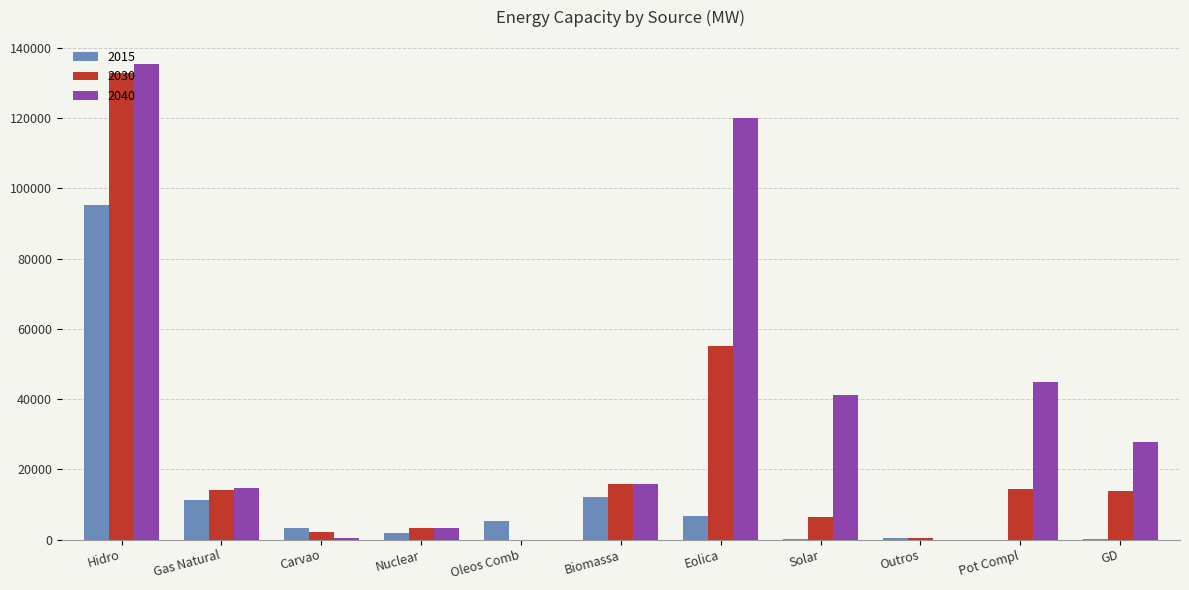

What is the difference between the 2030 values at Hidro and Outros?

132328